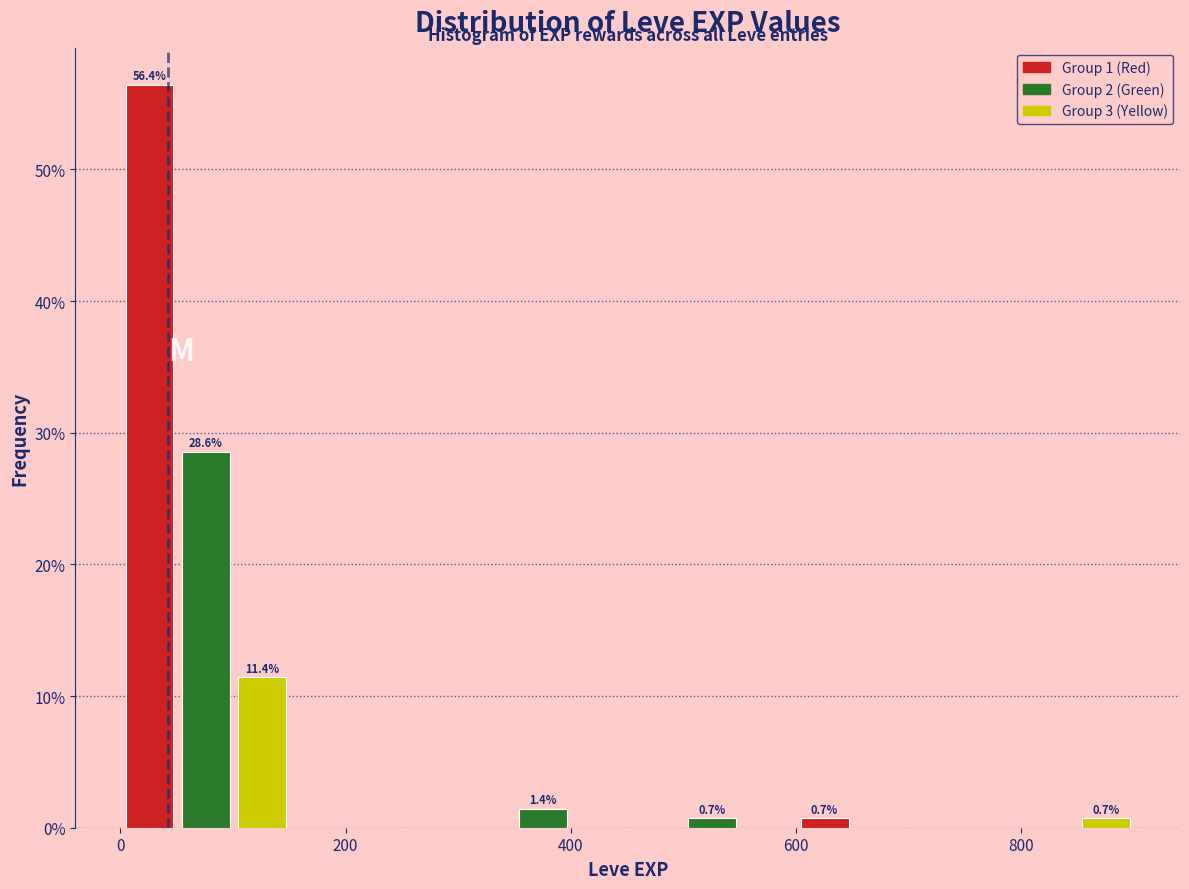

Around what value on the x-axis is the tallest bar? Give the approximate position of its centre, as read against the axis.

20